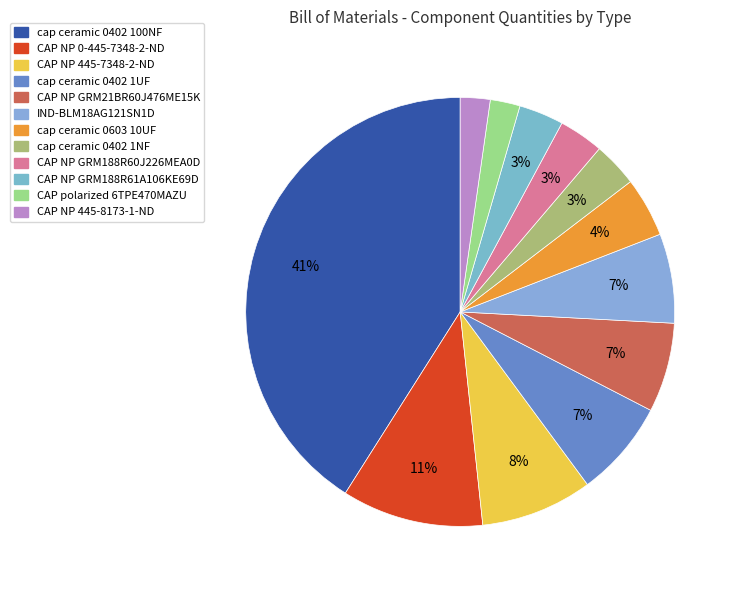

To the nearest percent, what is the combined percentage of cap ceramic 0402 1UF and CAP polarized 6TPE470MAZU?

10%